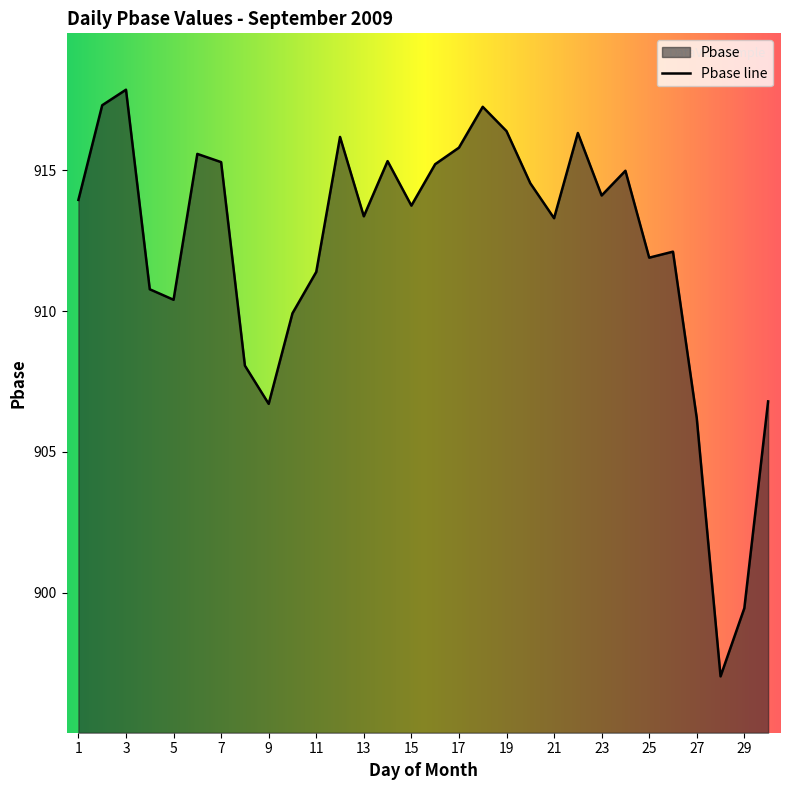

True or false: the data shows 1305.8 at 28.

False